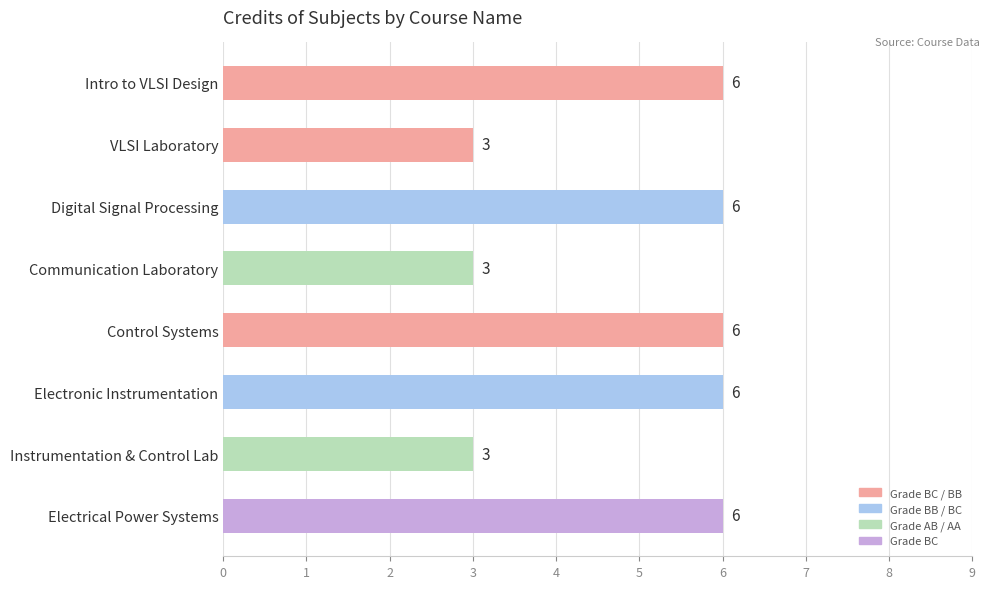

What is the greatest value displayed?

6